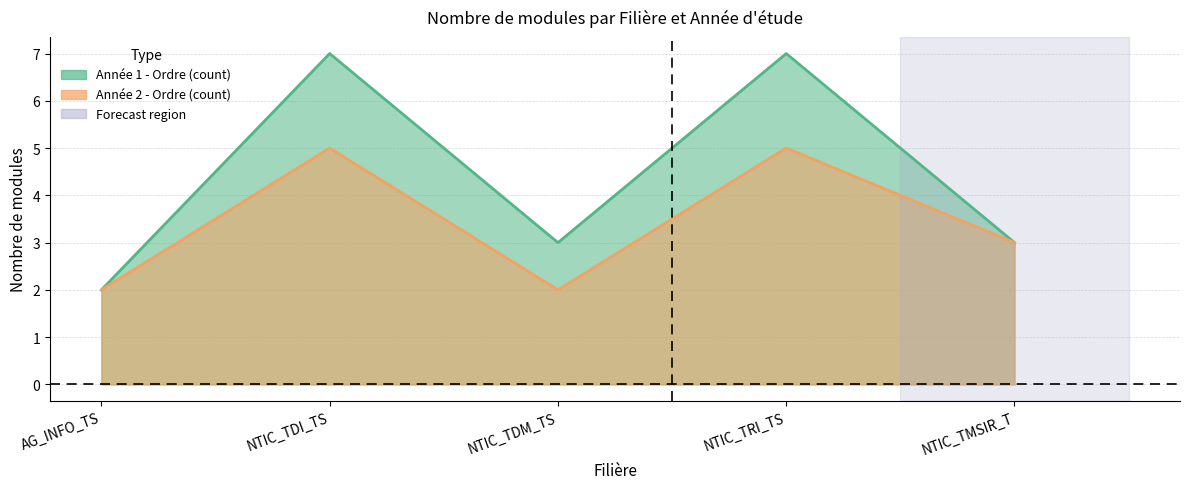

True or false: Année 1 - Ordre (count) has a value of 5 at NTIC_TDM_TS.

False